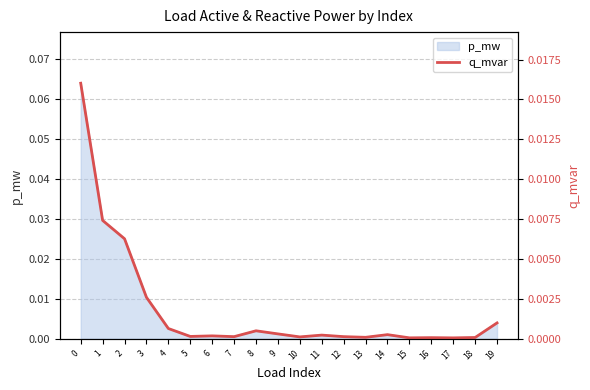

How many lines are shown in the chart?

1